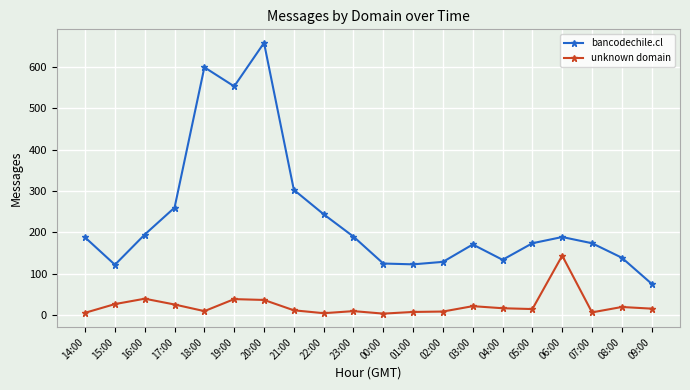

Is it true that bancodechile.cl equals 197 at 19:00?

False